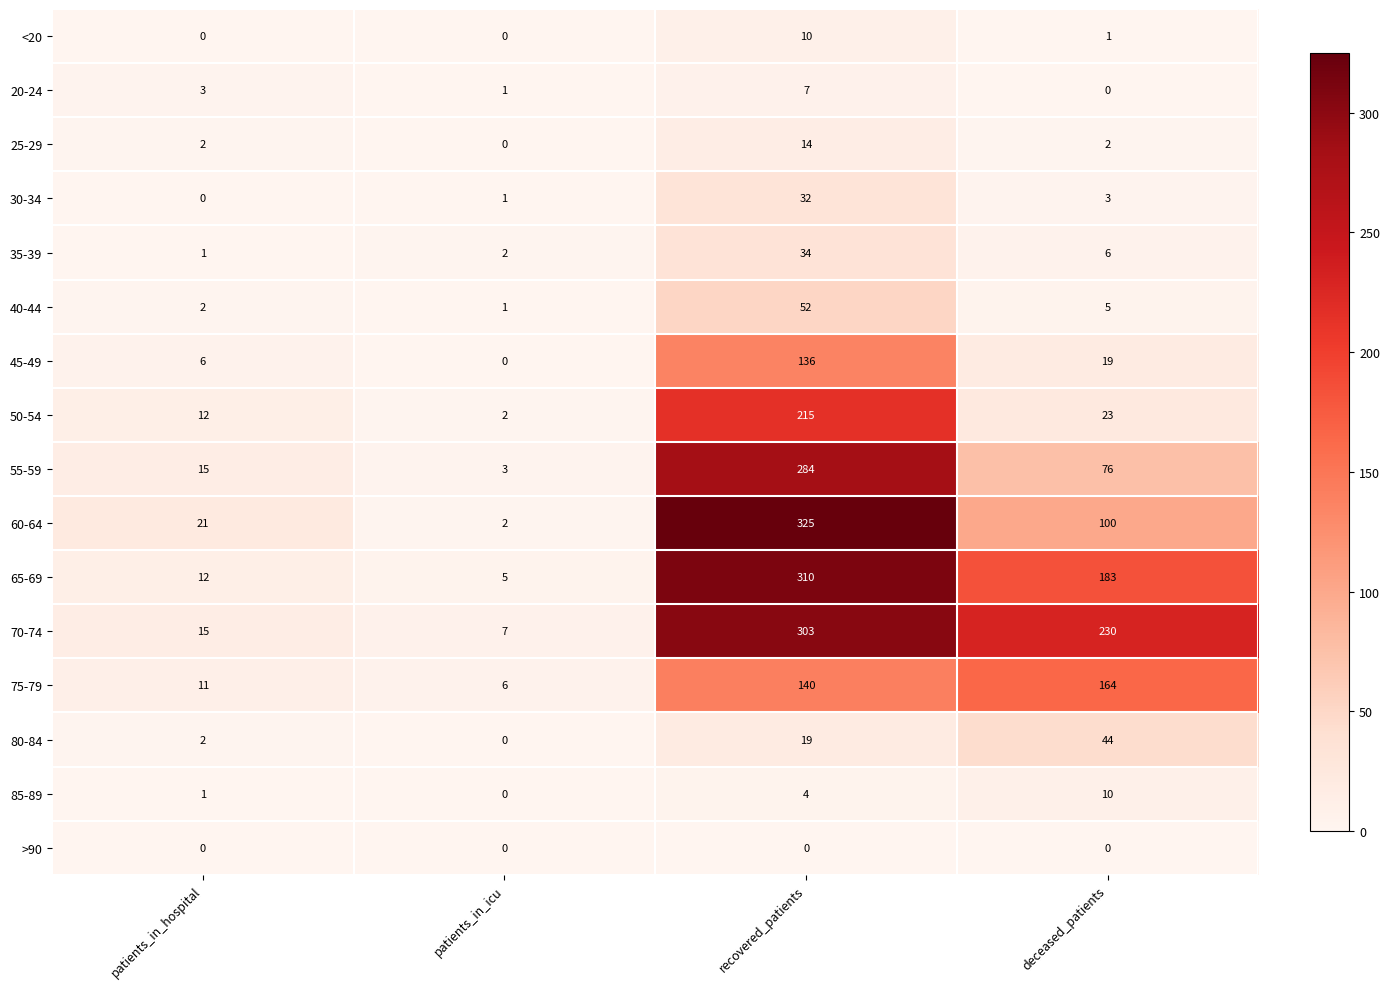

Which series changed the most between patients_in_icu and deceased_patients?

70-74